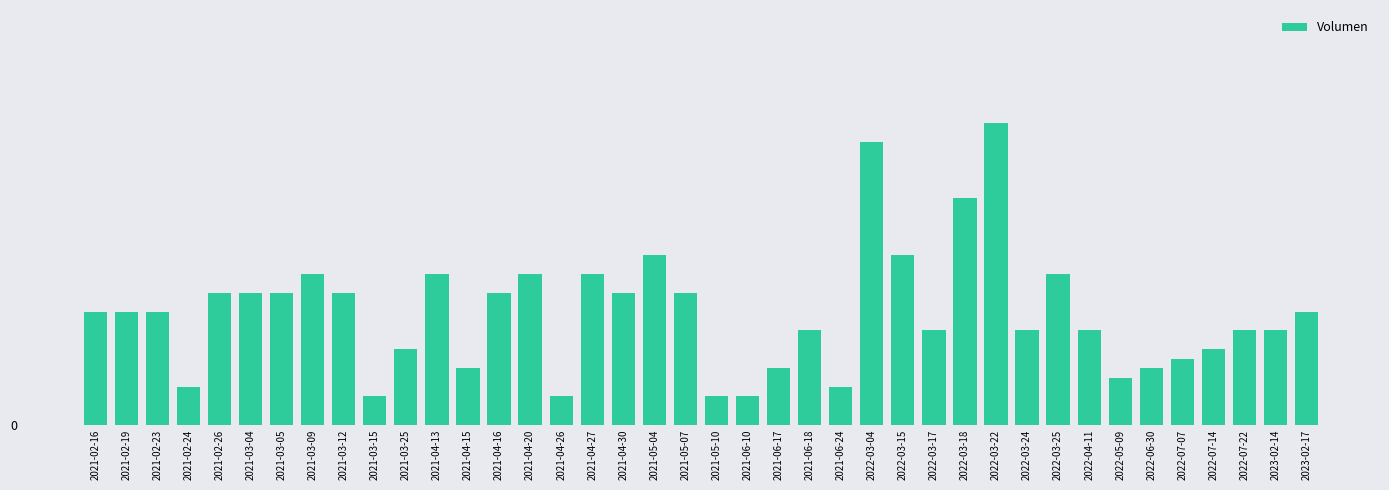

Reading left to right, list all the values displayed in this chart.

2021-02-16=60	2021-02-19=60	2021-02-23=60	2021-02-24=20	2021-02-26=70	2021-03-04=70	2021-03-05=70	2021-03-09=80	2021-03-12=70	2021-03-15=15	2021-03-25=40	2021-04-13=80	2021-04-15=30	2021-04-16=70	2021-04-20=80	2021-04-26=15	2021-04-27=80	2021-04-30=70	2021-05-04=90	2021-05-07=70	2021-05-10=15	2021-06-10=15	2021-06-17=30	2021-06-18=50	2021-06-24=20	2022-03-04=150	2022-03-15=90	2022-03-17=50	2022-03-18=120	2022-03-22=160	2022-03-24=50	2022-03-25=80	2022-04-11=50	2022-05-09=25	2022-06-30=30	2022-07-07=35	2022-07-14=40	2022-07-22=50	2023-02-14=50	2023-02-17=60